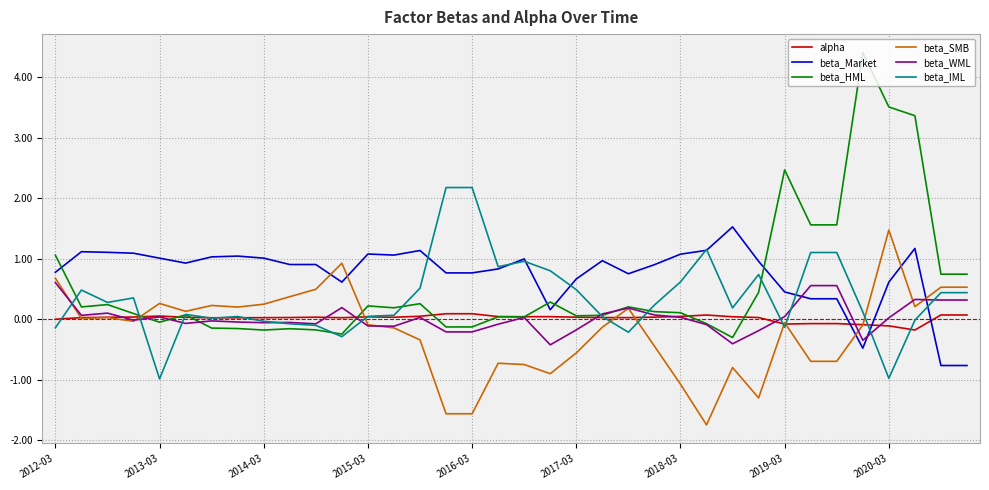

True or false: beta_WML and beta_Market cross at least once.

True